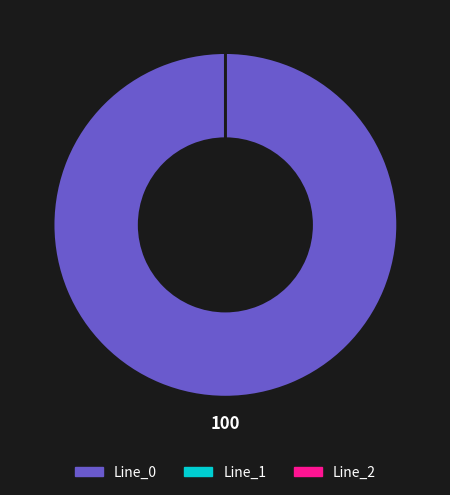

To the nearest percent, what is the difference between the largest and smallest slice percentages?

100%